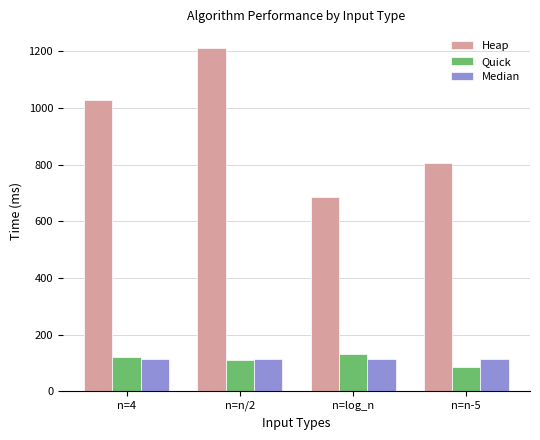

What are all the series names shown in the legend?

Heap, Quick, Median